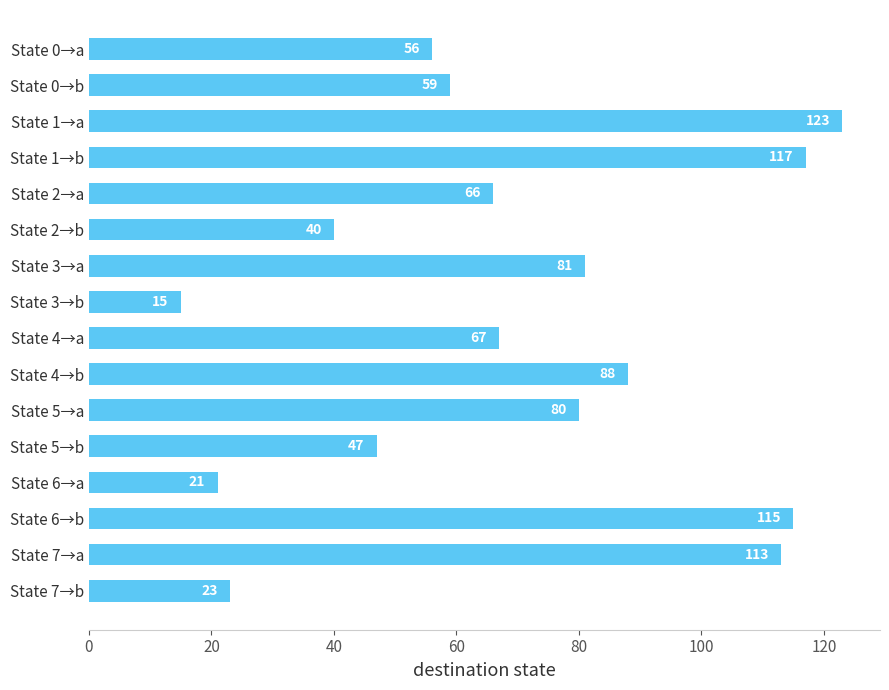

Rank the categories by value from highest to lowest.

State 1→a, State 1→b, State 6→b, State 7→a, State 4→b, State 3→a, State 5→a, State 4→a, State 2→a, State 0→b, State 0→a, State 5→b, State 2→b, State 7→b, State 6→a, State 3→b